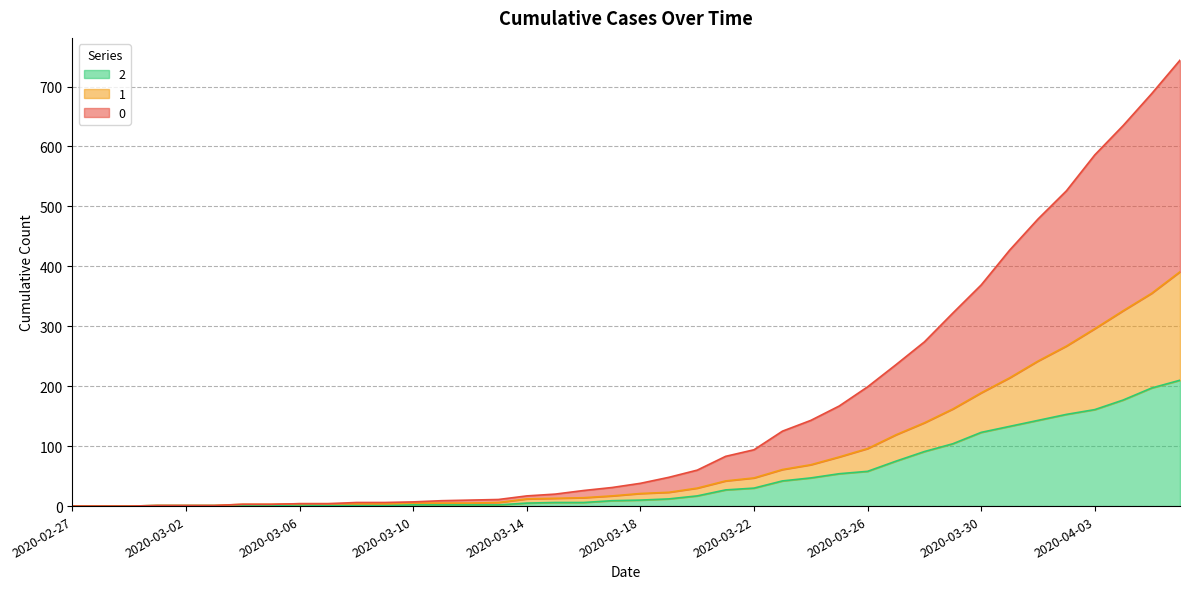

What are all the series names shown in the legend?

2, 1, 0